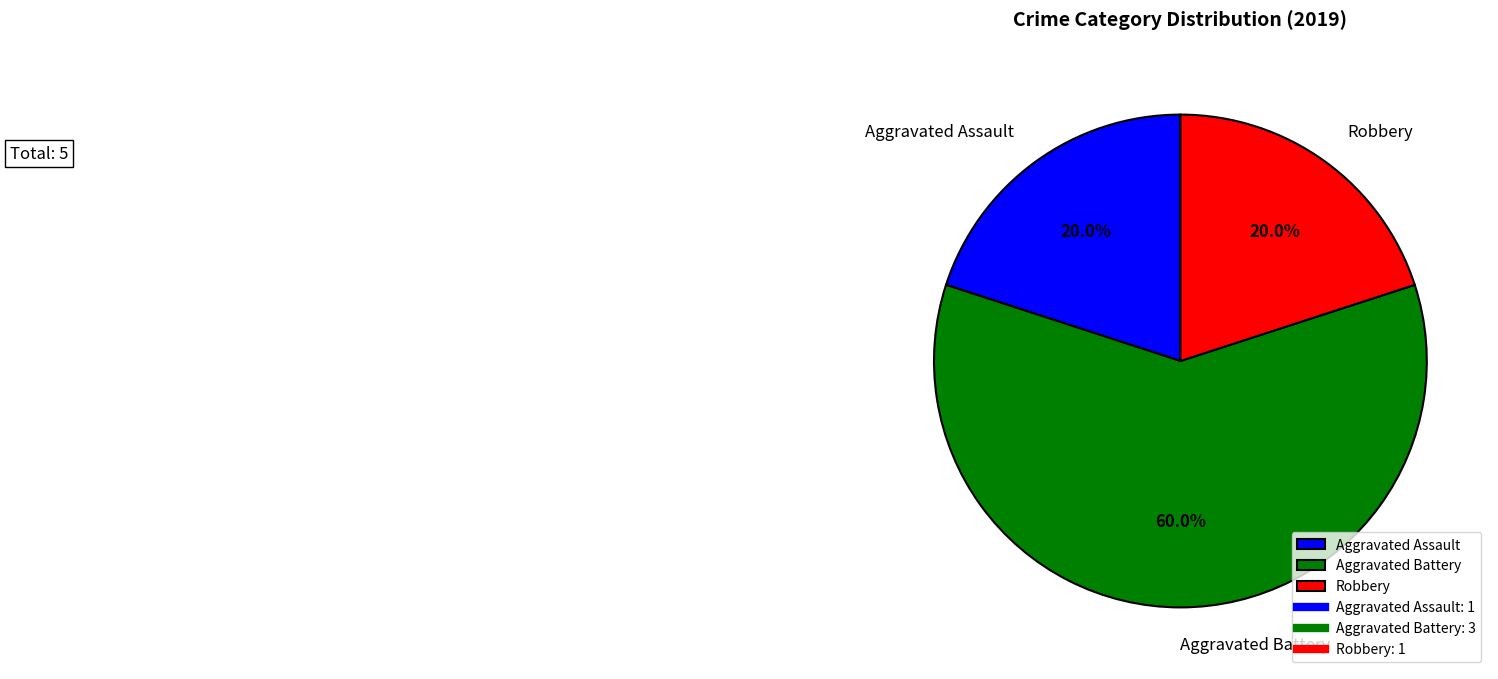

Is it true that Aggravated Assault is 32% of the pie?

False